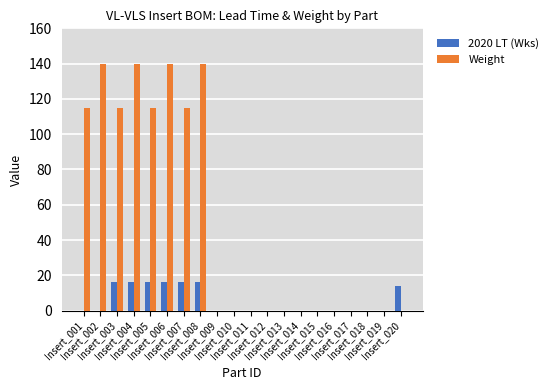

Reading left to right, what are all the values shown in this chart?

2020 LT (Wks): 0	0	16	16	16	16	16	16	0	0	0	0	0	0	0	0	0	0	0	14
Weight: 115	140	115	140	115	140	115	140	0	0	0	0	0	0	0	0	0	0	0	0